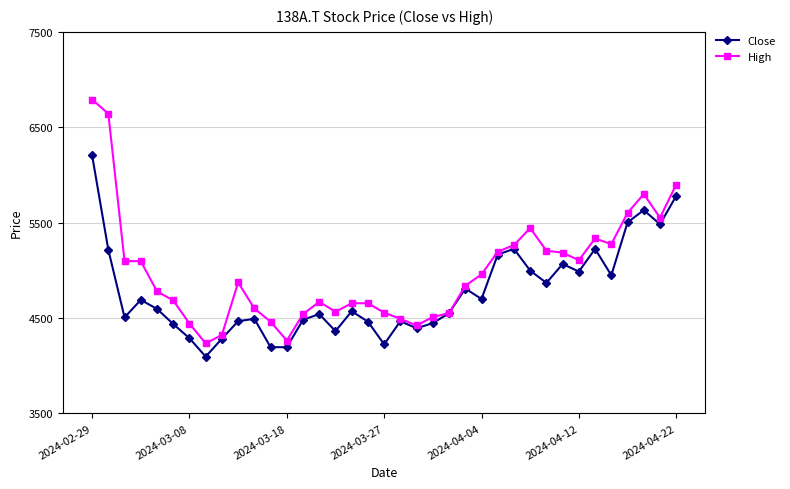

What is the value of the High point at the 30th from the left?

5184.7